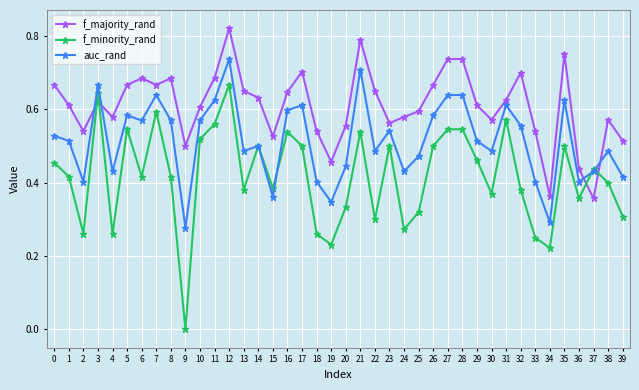

How many data points does each series have?

40